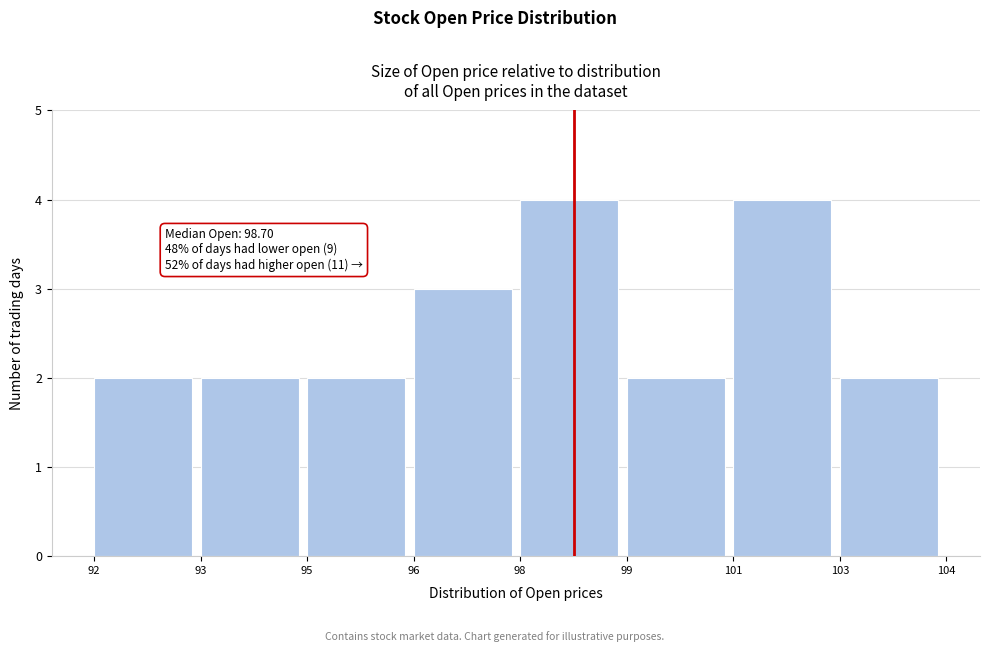

Reading left to right, list all the values displayed in this chart.

92=2	93=2	95=2	96=3	98=4	99=2	101=4	103=2